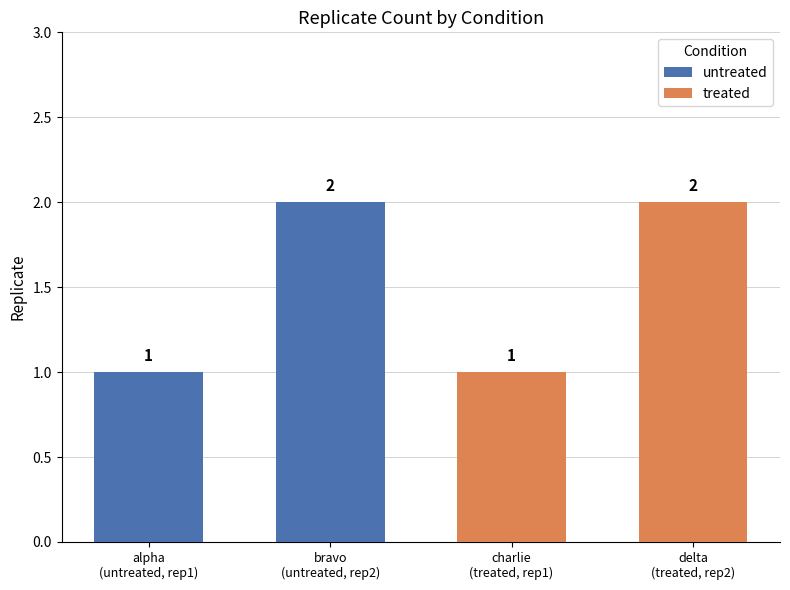

What are all the series names shown in the legend?

untreated, treated